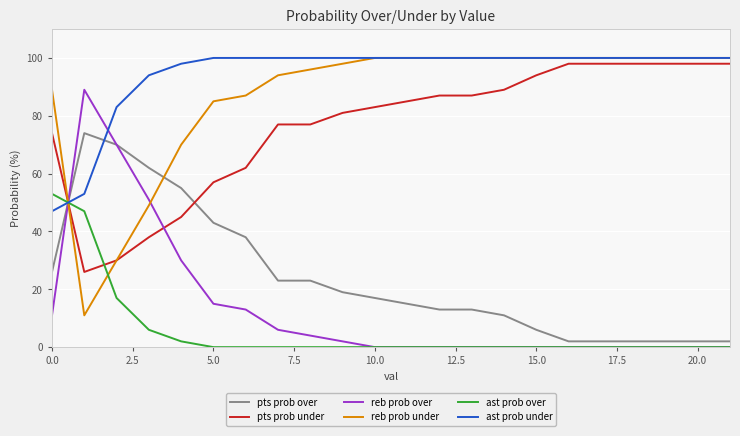

What is the maximum value shown in the chart?

100